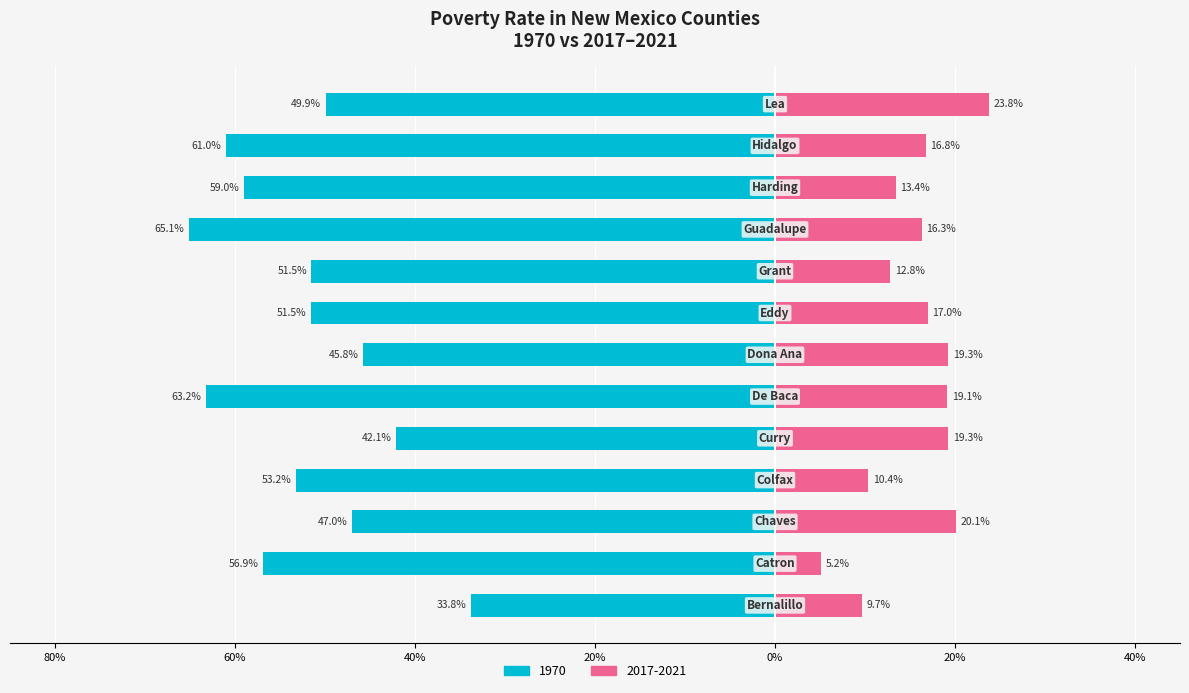

Reading left to right, list all the values displayed in this chart.

1970: Bernalillo=-0.3	Catron=-0.6	Chaves=-0.5	Colfax=-0.5	Curry=-0.4	De Baca=-0.6	Dona Ana=-0.5	Eddy=-0.5	Grant=-0.5	Guadalupe=-0.7	Harding=-0.6	Hidalgo=-0.6	Lea=-0.5
2017-2021: Bernalillo=0.1	Catron=0.1	Chaves=0.2	Colfax=0.1	Curry=0.2	De Baca=0.2	Dona Ana=0.2	Eddy=0.2	Grant=0.1	Guadalupe=0.2	Harding=0.1	Hidalgo=0.2	Lea=0.2